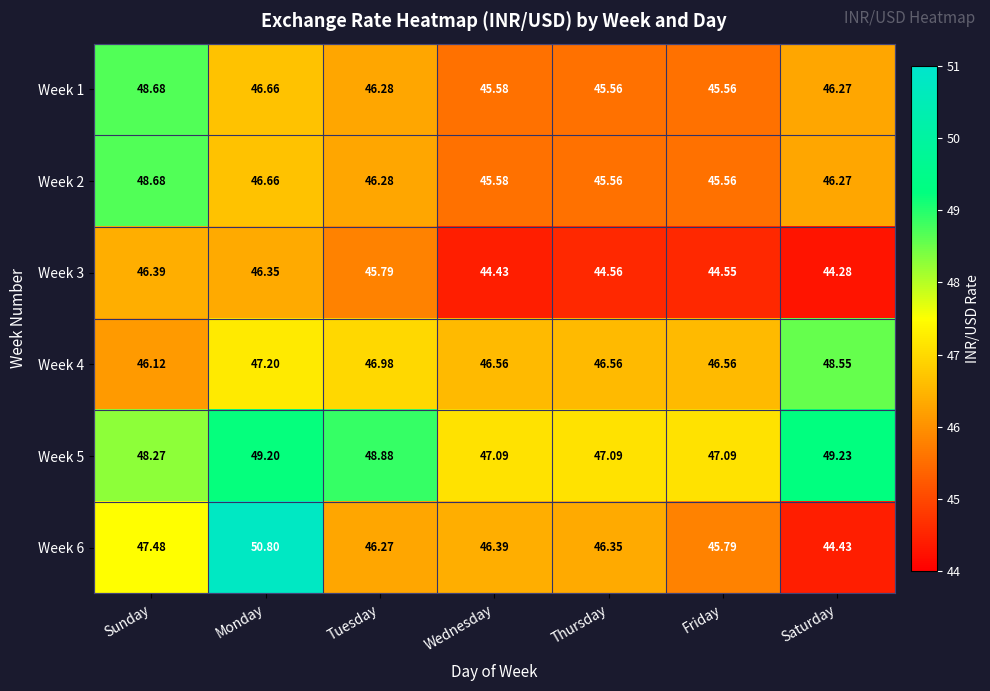

Count the number of categories in the chart.

7